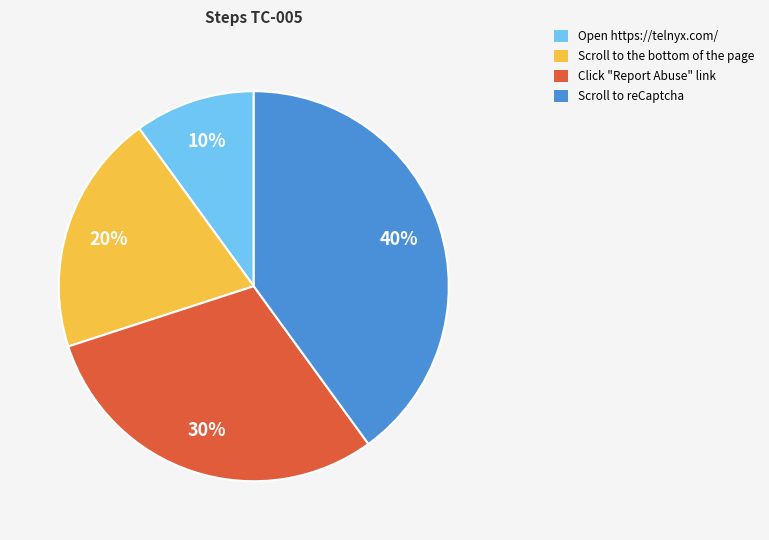

Which slice is the smallest?

Open https://telnyx.com/